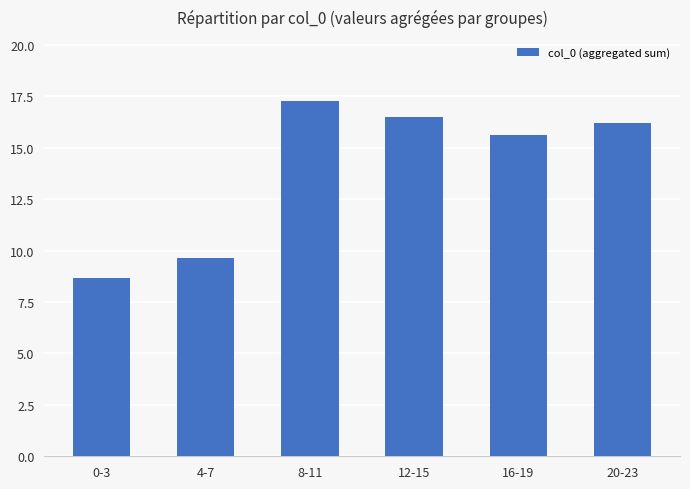

Which category has the lowest value across all series?

0-3